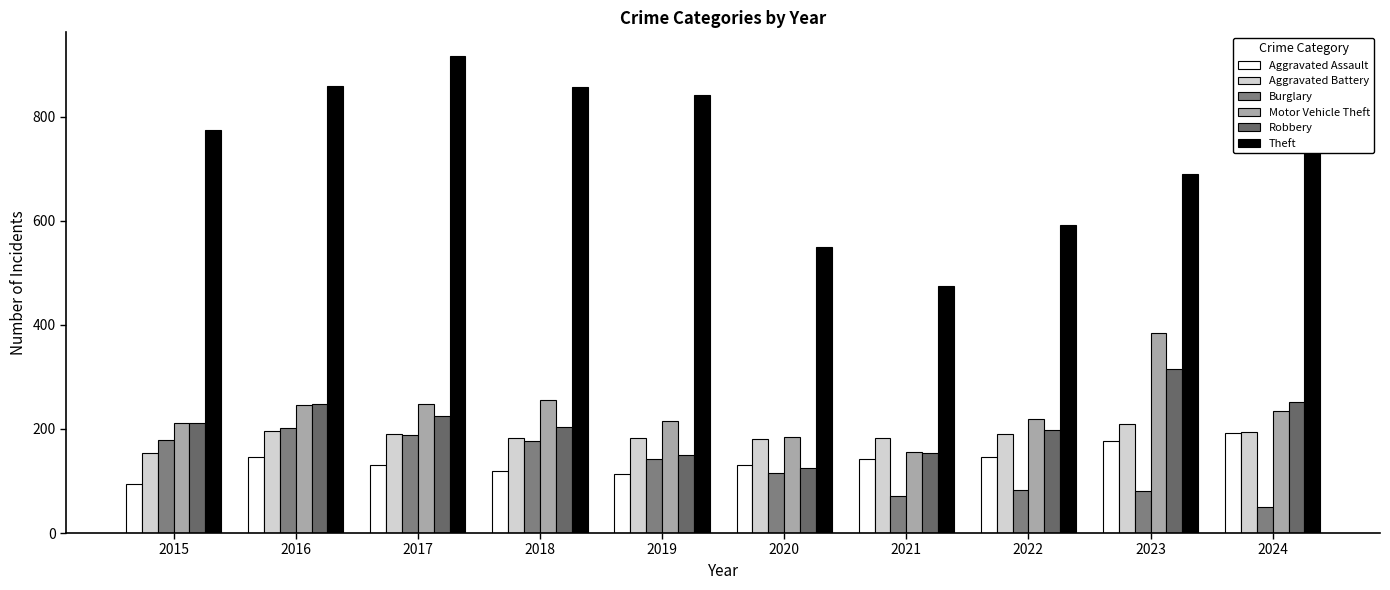

Are the bars horizontal?

No